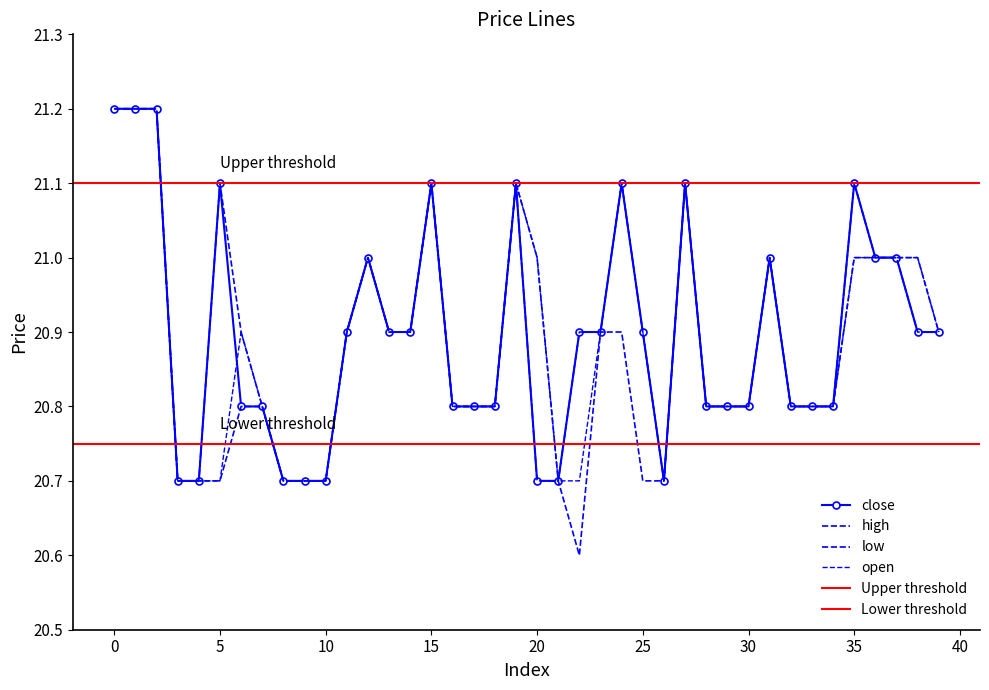

How many data points does each series have?

40